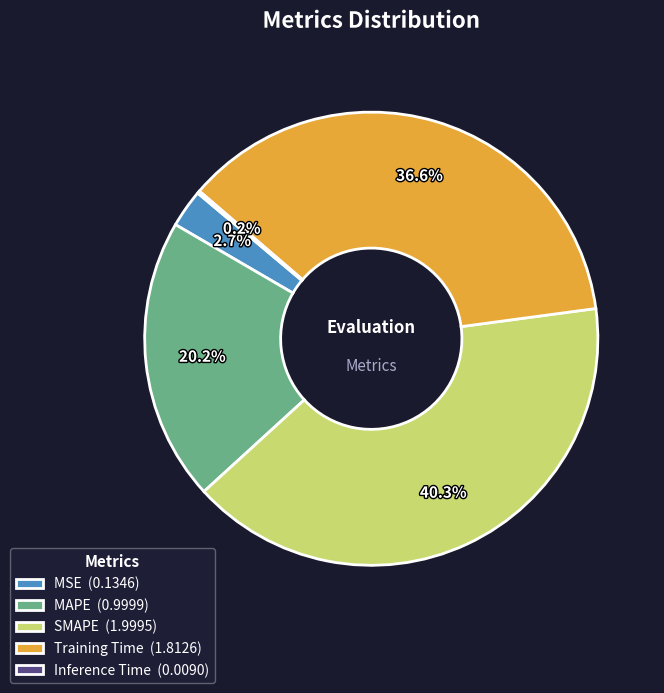

Does any single category account for the majority?

No